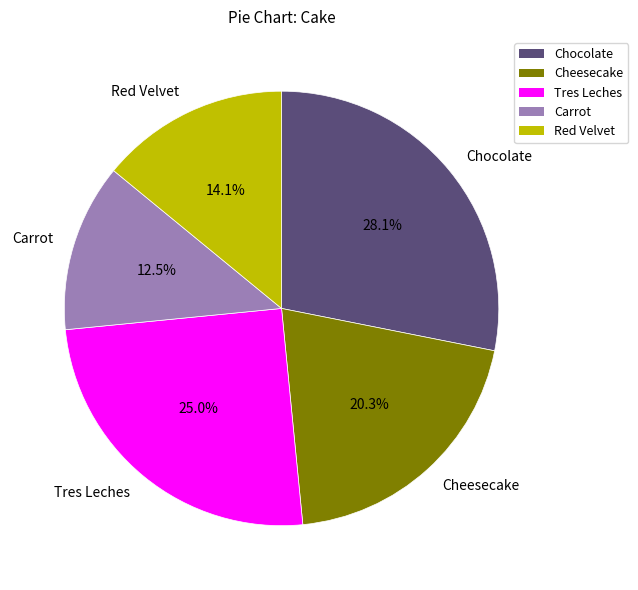

Is it true that Chocolate is 19% of the pie?

False